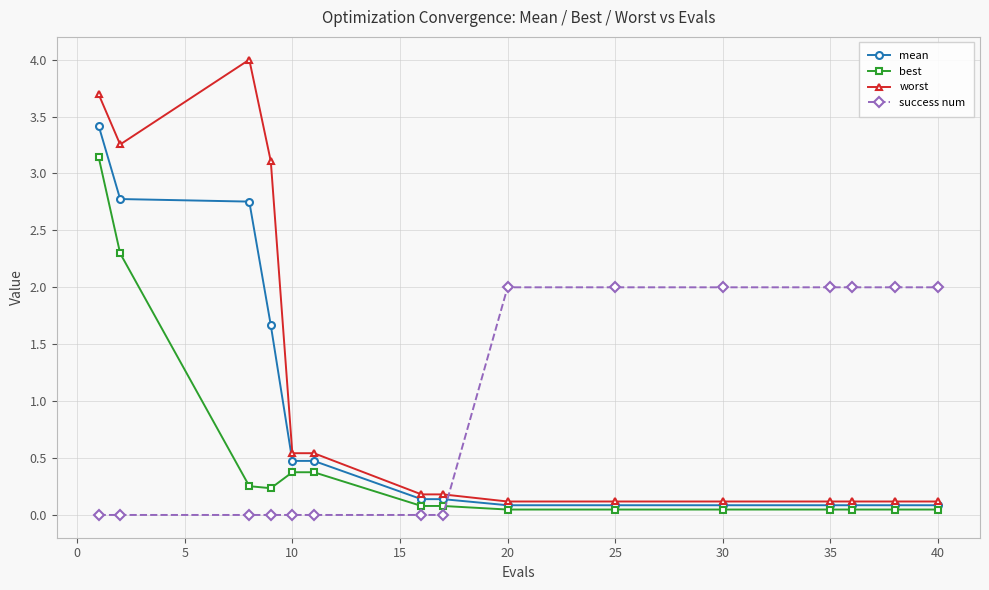

List the series in order of their peak value, lowest first.

success num, best, mean, worst